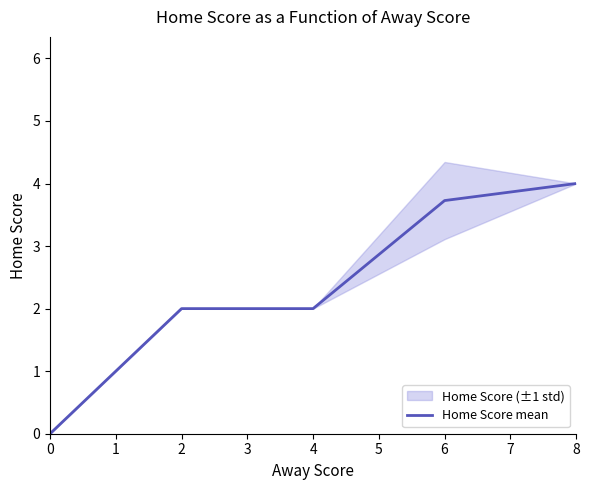

How many values exceed 2?

2